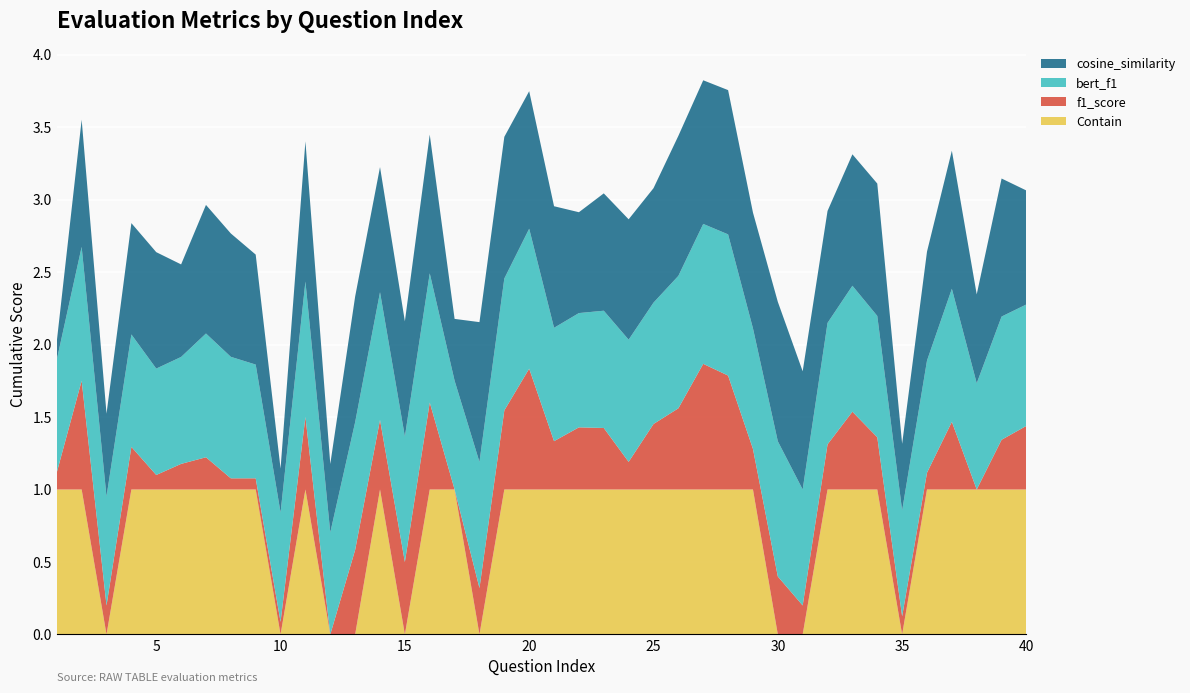

Reading left to right, list all the values displayed in this chart.

bert_f1: 0.8	0.9	0.8	0.8	0.7	0.7	0.9	0.8	0.8	0.8	0.9	0.7	0.9	0.9	0.9	0.9	0.8	0.9	0.9	1.0	0.8	0.8	0.8	0.8	0.8	0.9	1.0	1.0	0.8	0.9	0.8	0.8	0.9	0.8	0.7	0.8	0.9	0.7	0.8	0.8
cosine_similarity: 0.1	0.9	0.6	0.8	0.8	0.6	0.9	0.9	0.8	0.3	1.0	0.5	0.9	0.9	0.8	1.0	0.4	1.0	1.0	0.9	0.8	0.7	0.8	0.8	0.8	1.0	1.0	1.0	0.8	1.0	0.8	0.8	0.9	0.9	0.5	0.8	1.0	0.6	1.0	0.8
f1_score: 0.1	0.8	0.2	0.3	0.1	0.2	0.2	0.1	0.1	0.1	0.5	0.0	0.6	0.5	0.5	0.6	0.0	0.3	0.5	0.8	0.3	0.4	0.4	0.2	0.5	0.6	0.9	0.8	0.3	0.4	0.2	0.3	0.5	0.4	0.1	0.1	0.5	0.0	0.3	0.4
Contain: 1.0	1.0	0.0	1.0	1.0	1.0	1.0	1.0	1.0	0.0	1.0	0.0	0.0	1.0	0.0	1.0	1.0	0.0	1.0	1.0	1.0	1.0	1.0	1.0	1.0	1.0	1.0	1.0	1.0	0.0	0.0	1.0	1.0	1.0	0.0	1.0	1.0	1.0	1.0	1.0